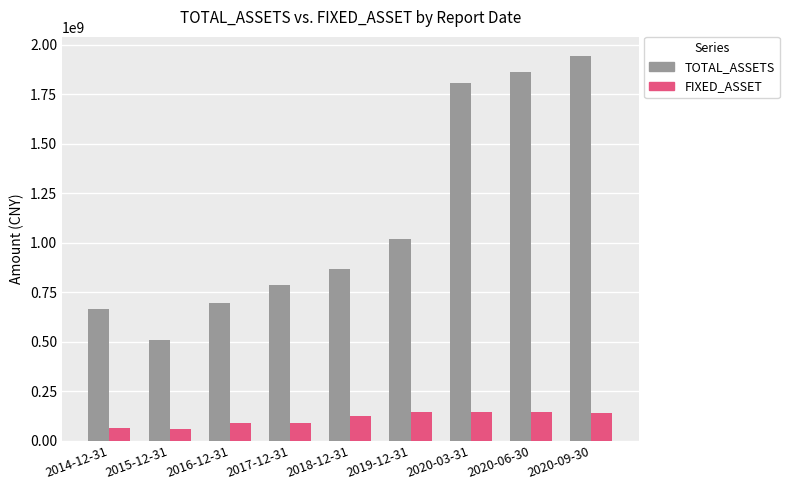

What is the sum of the FIXED_ASSET values at 2019-12-31 and 2015-12-31?

207116484.2